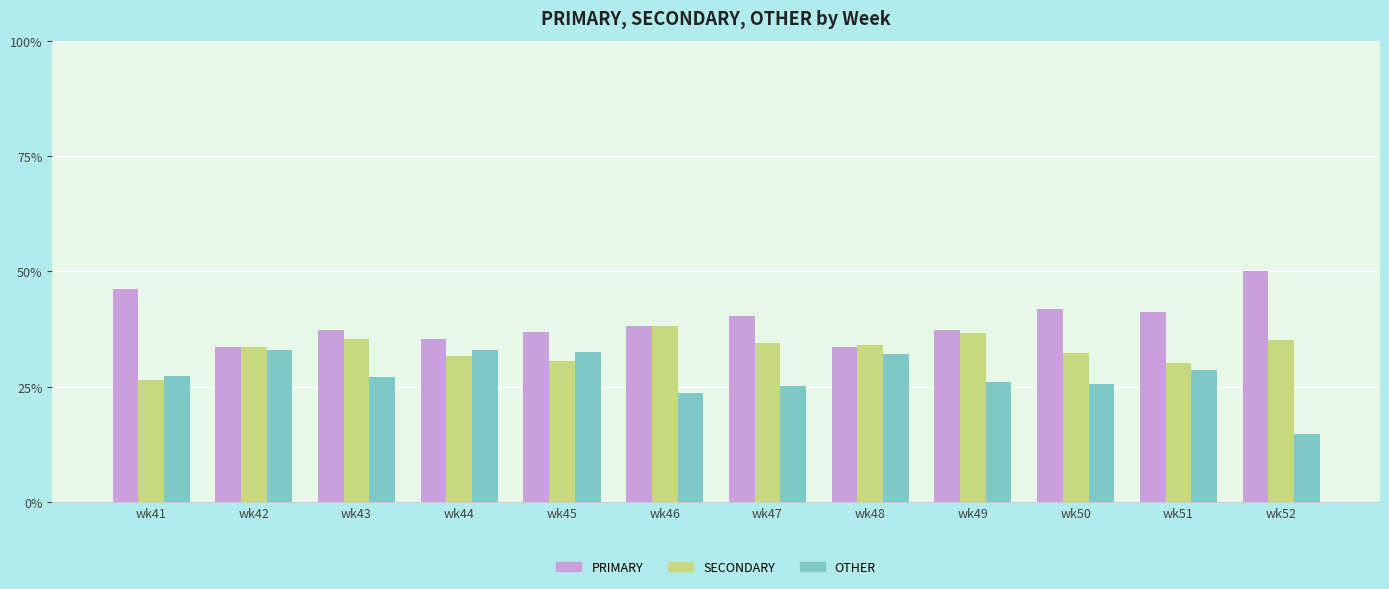

Which series has the largest total across all categories?

PRIMARY